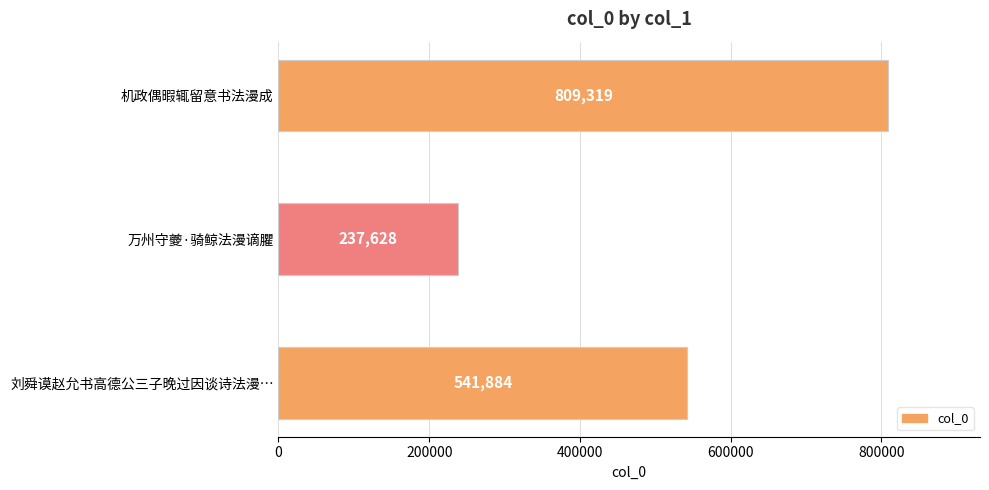

What is the maximum value shown in the chart?

809319